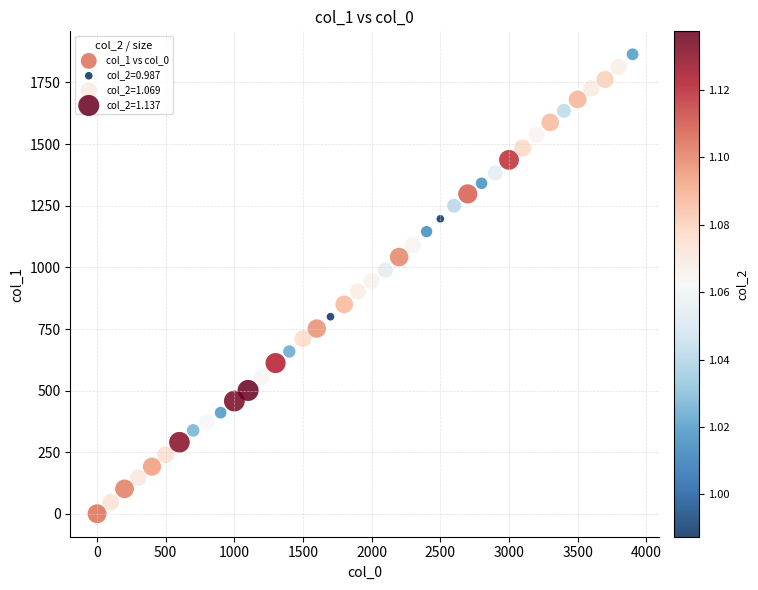

What is the range of Y values (max minus min)?

1863